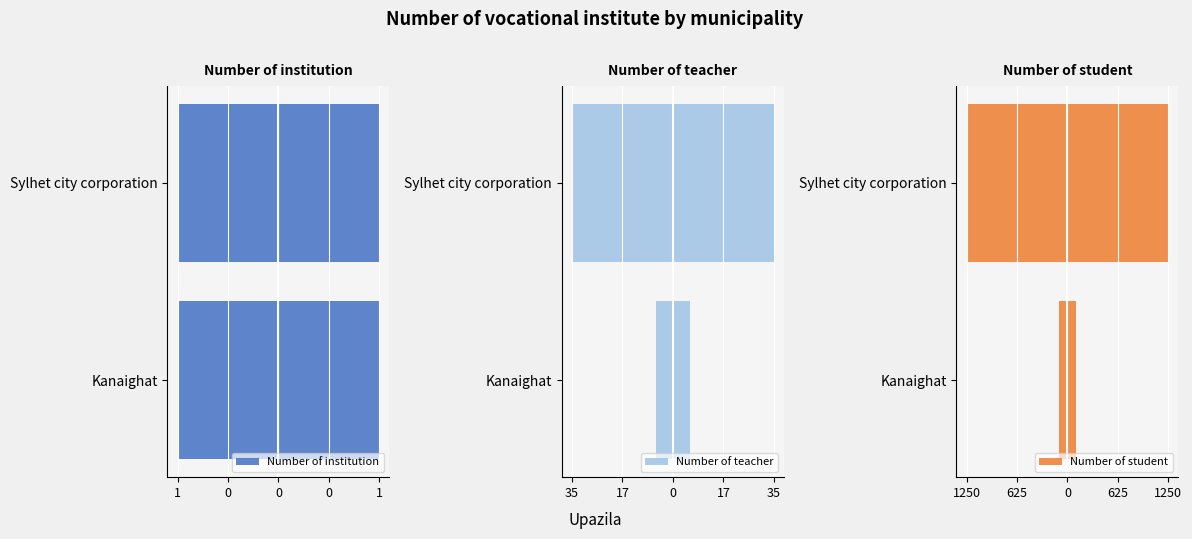

Between 1 and 0, which series saw the biggest shift?

Number of student